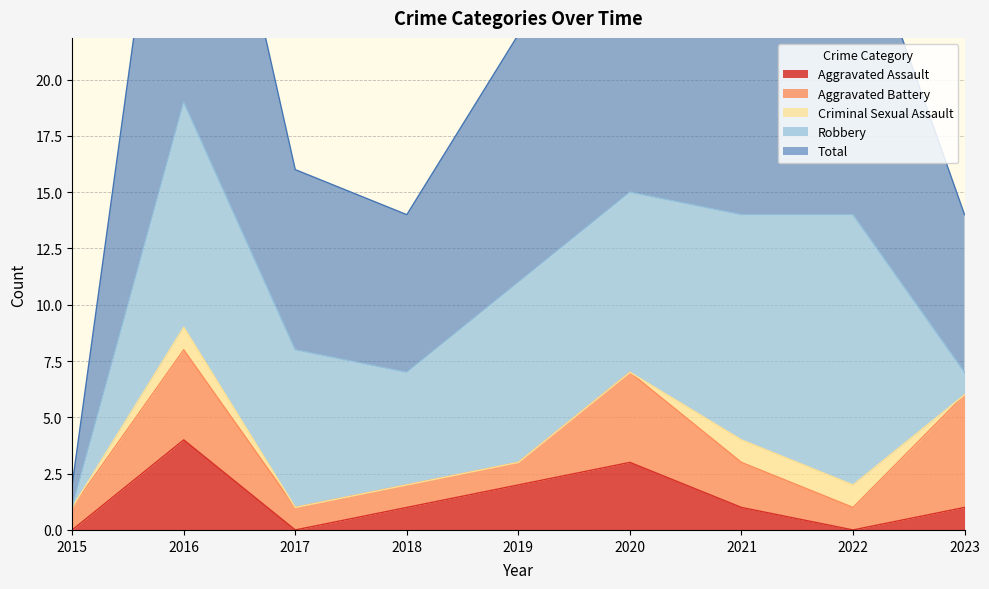

Which series has the widest spread of values?

Total